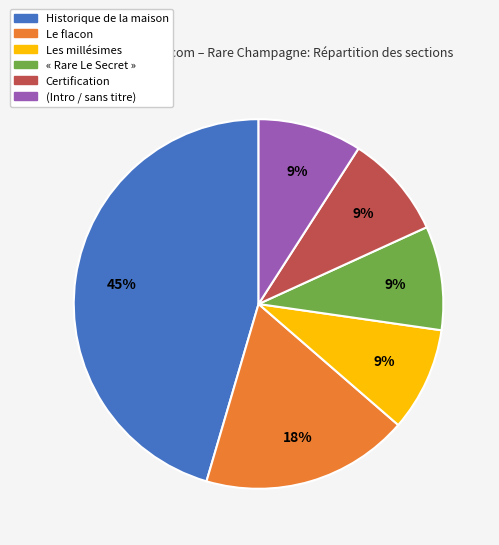

To the nearest percent, what is the difference between the largest and smallest slice percentages?

36%